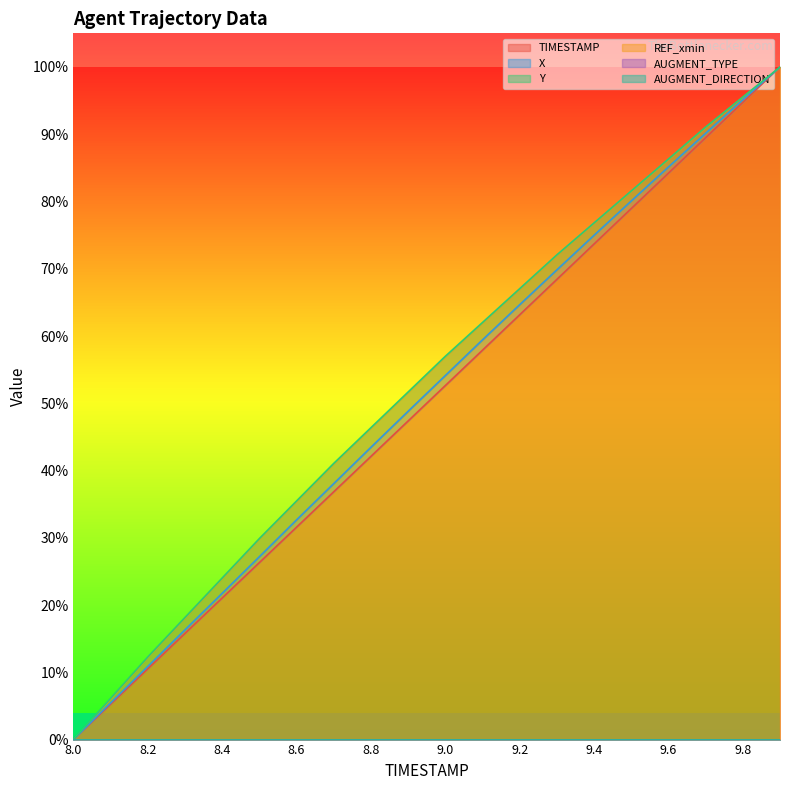

Which series has the largest total across all categories?

Y